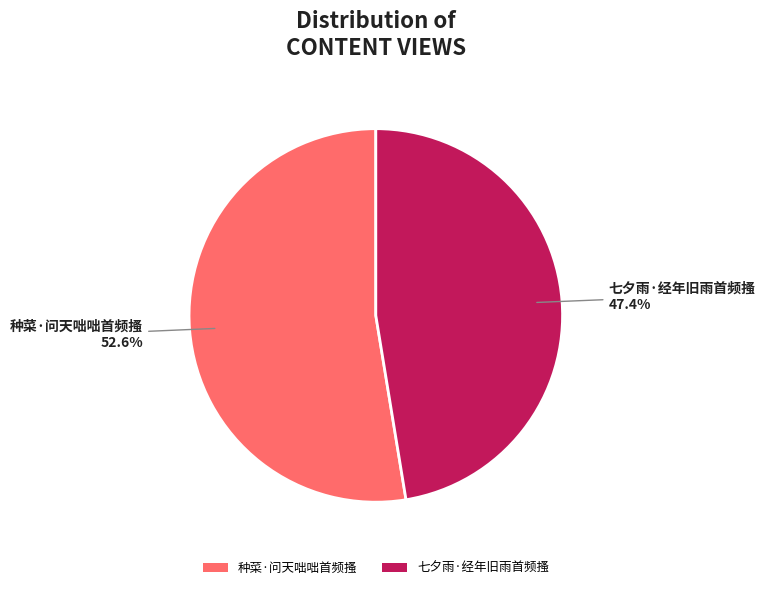

Is there a majority slice in this chart?

Yes